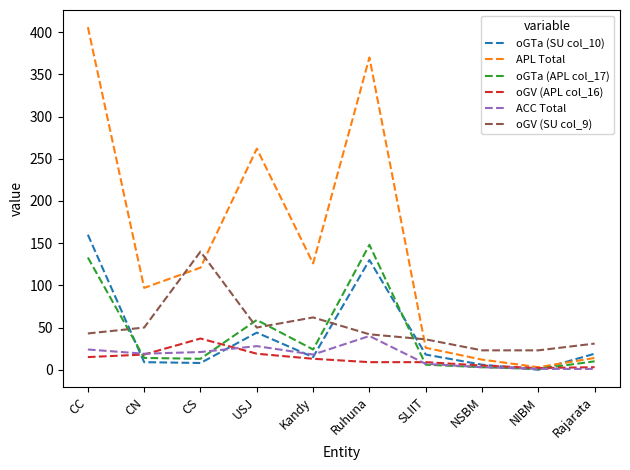

At which label does oGV (APL col_16) reach its peak?

CS